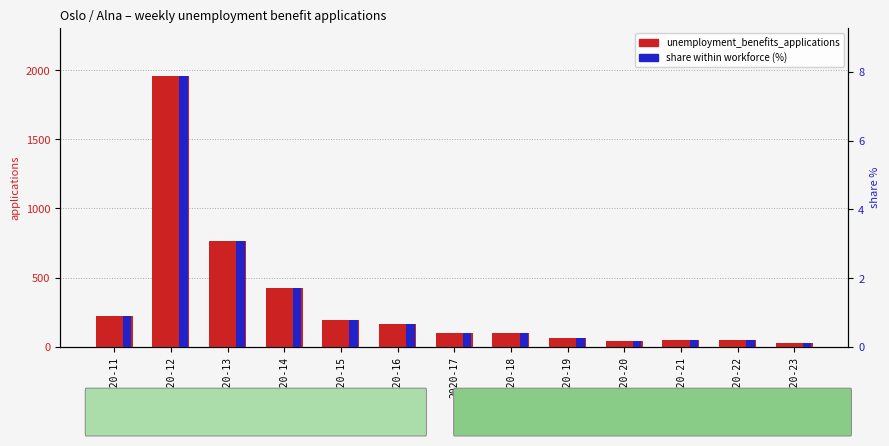

How many data points does each series have?

13